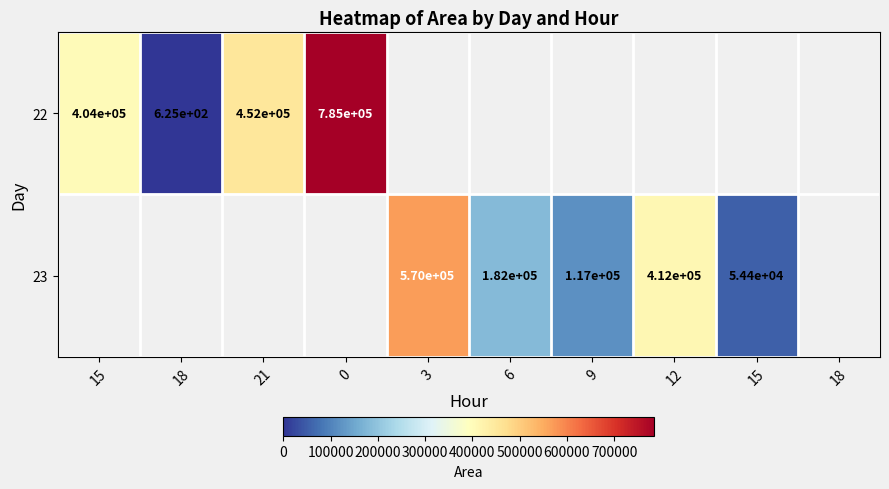

What is the minimum value shown in the chart?

625.0